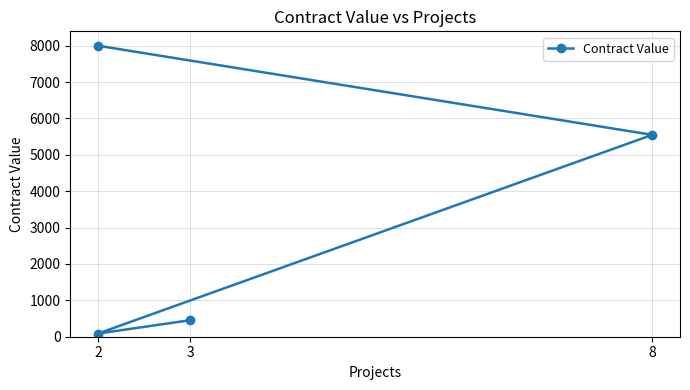

Is this an area chart (filled region under the line)?

No